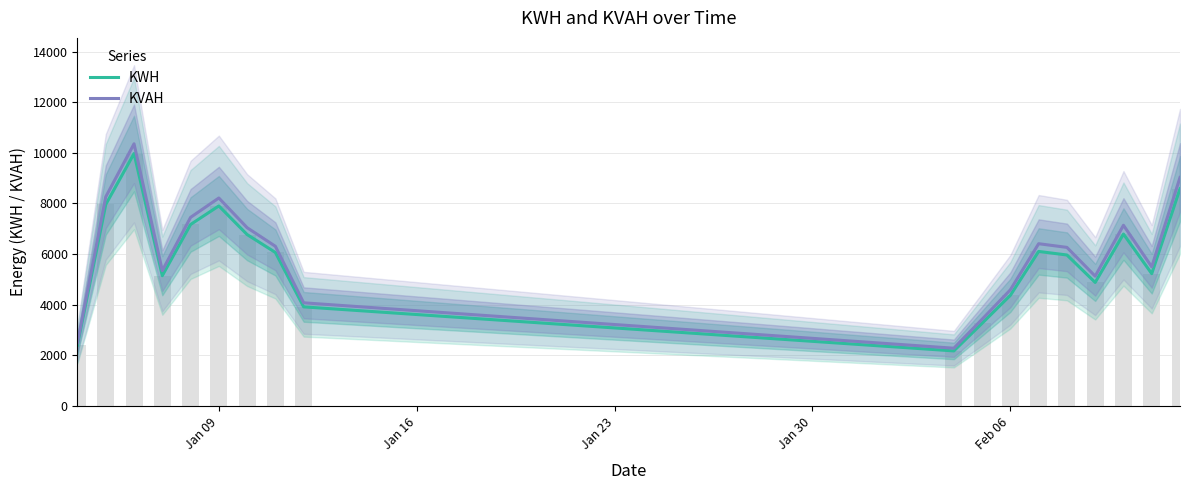

What is the minimum value shown in the chart?

2176.5